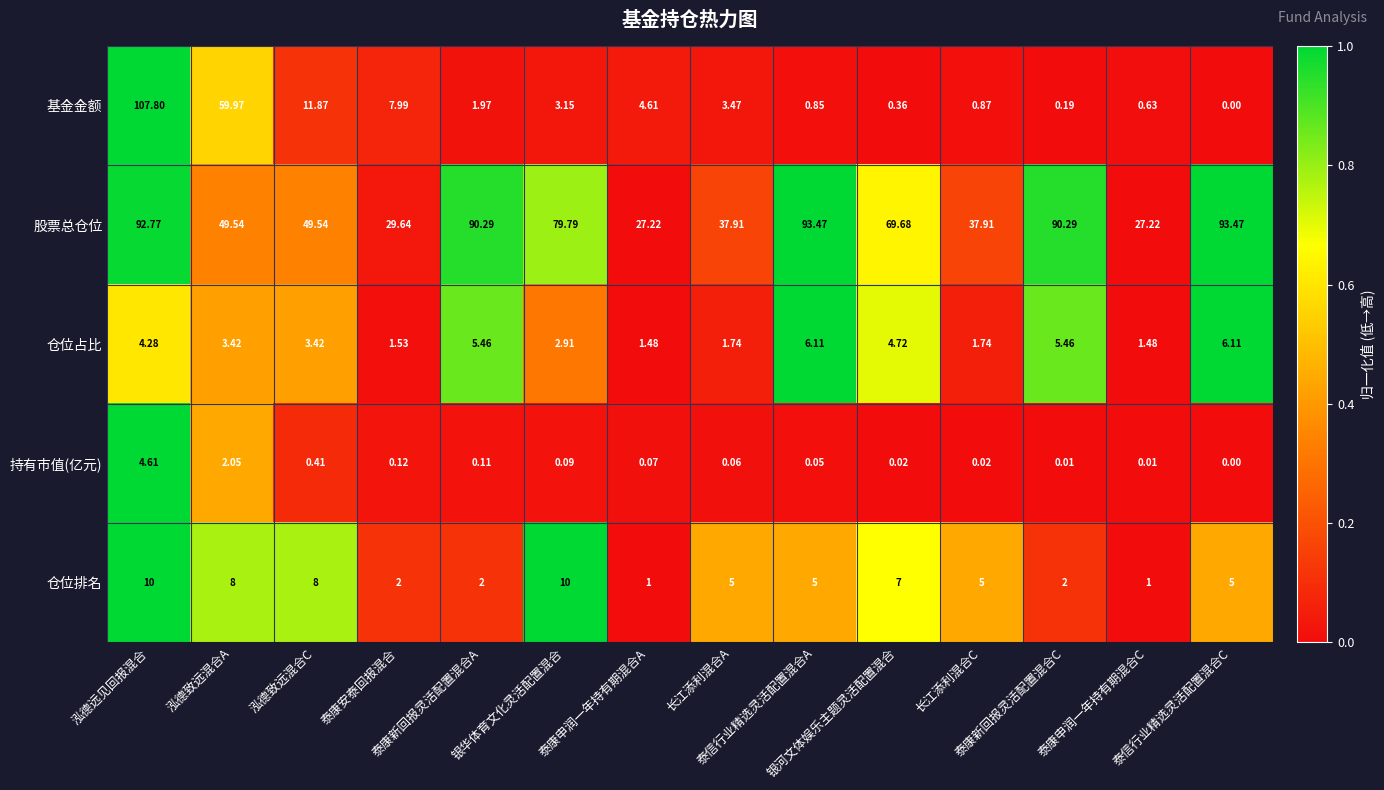

What is the greatest value displayed?

107.8